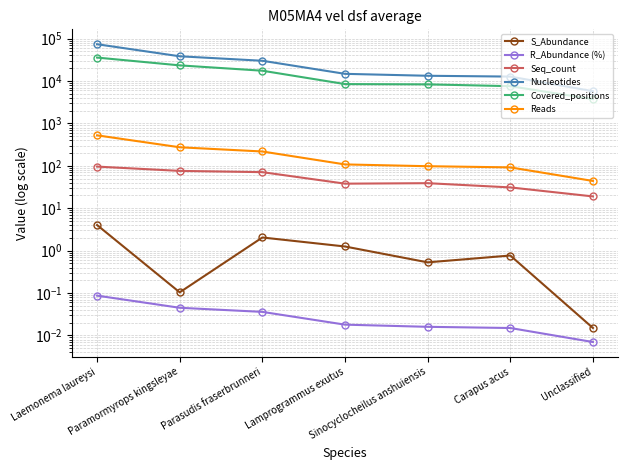

Does the chart have visible grid lines?

Yes